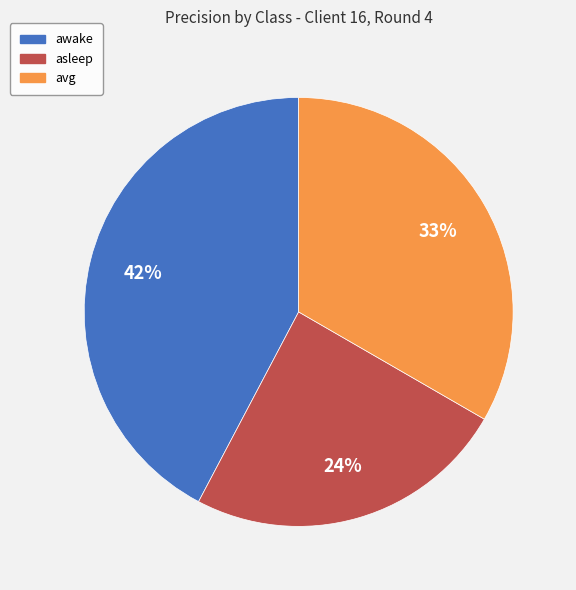

Is there a majority slice in this chart?

No